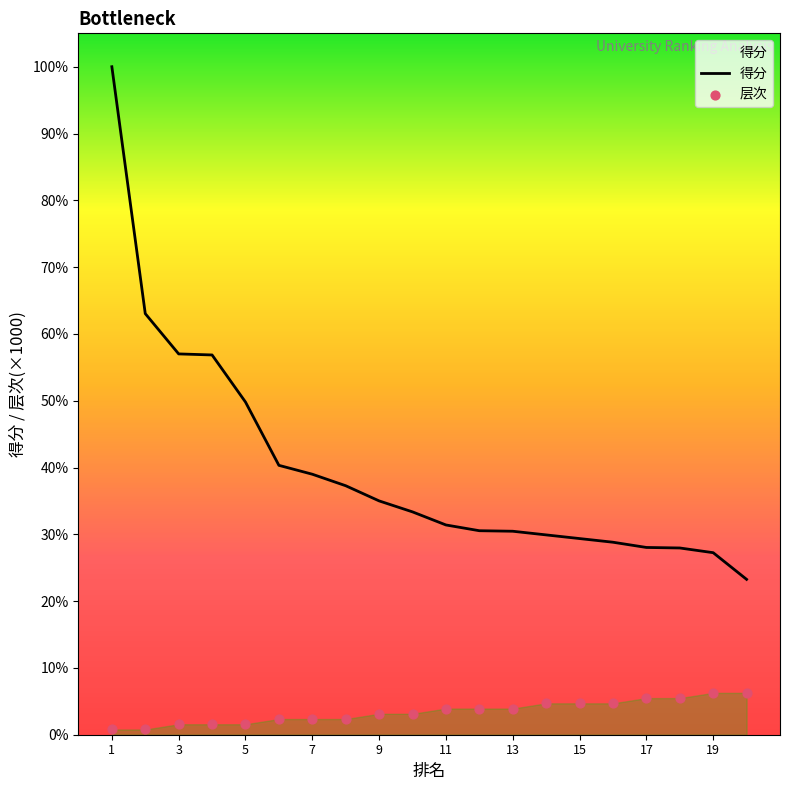

At which category is the sum across all series the highest?

1